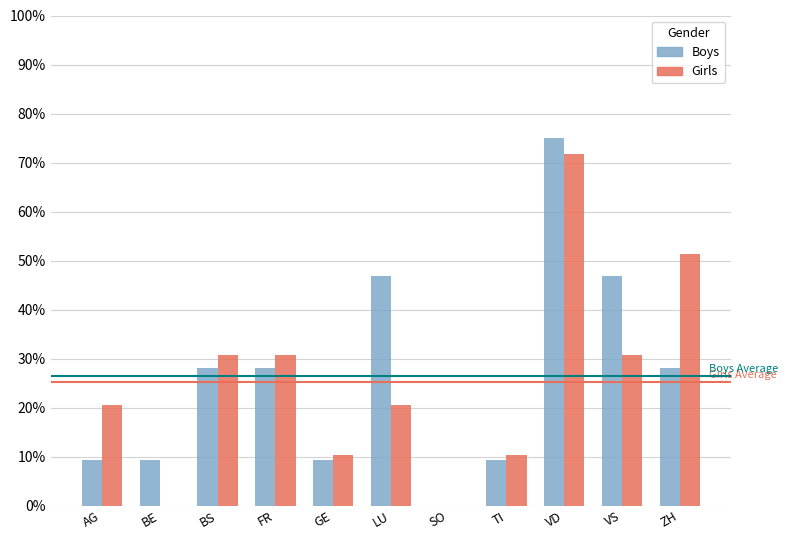

What is the sum of all Girls values?

276.8